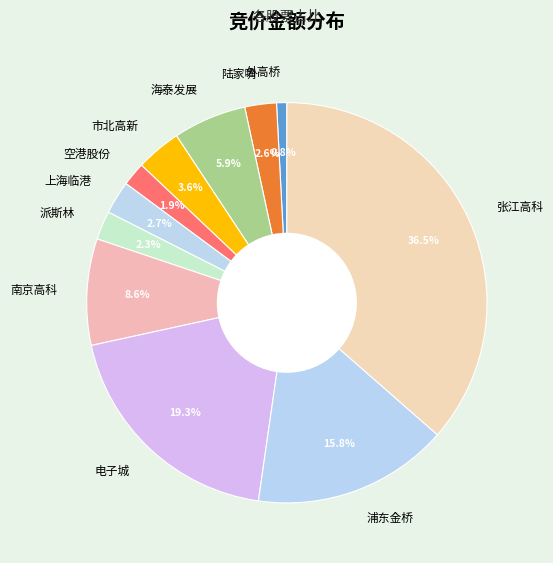

To the nearest percent, what is the difference between the largest and smallest slice percentages?

36%